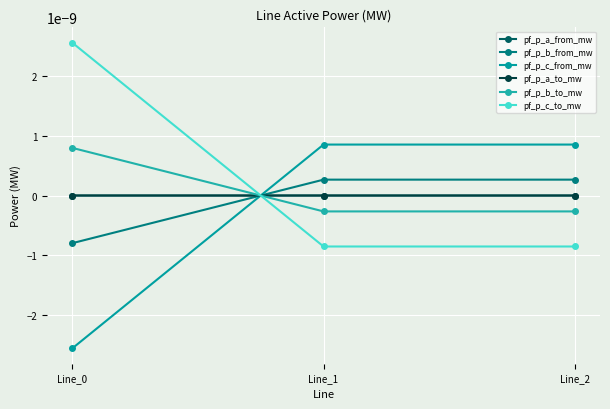

Rank the series at Line_1 from lowest to highest value.

pf_p_c_to_mw, pf_p_b_to_mw, pf_p_a_to_mw, pf_p_a_from_mw, pf_p_b_from_mw, pf_p_c_from_mw